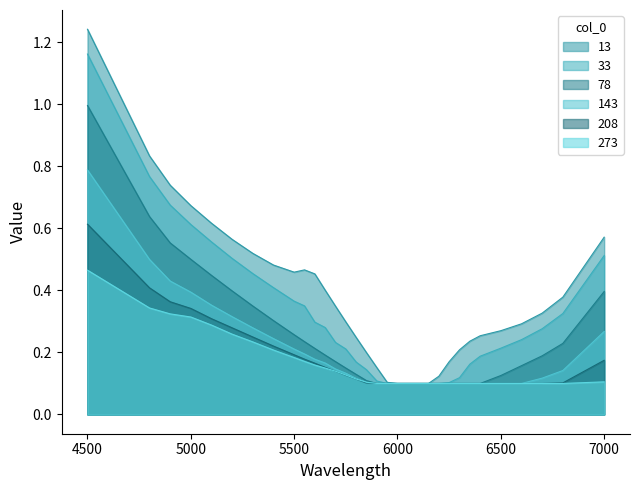

Is the value of 143 at 5200 greater than the value of 273 at 6150?

Yes